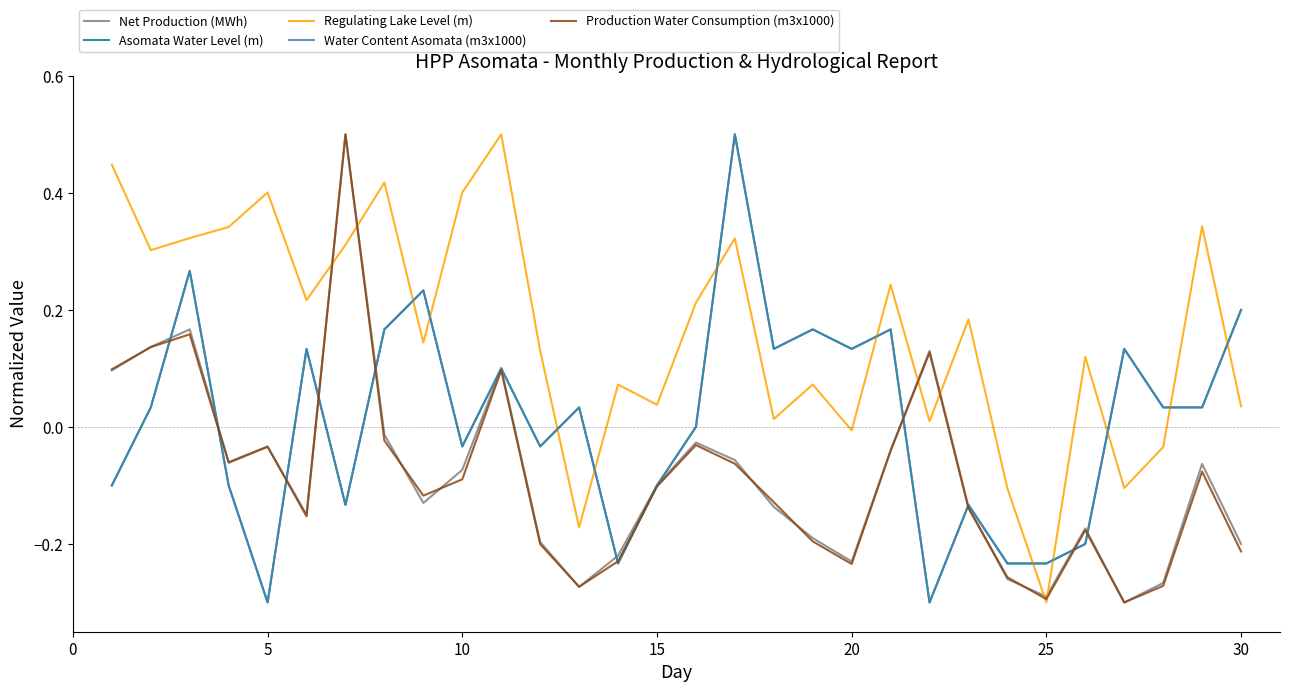

Does the chart have visible grid lines?

No